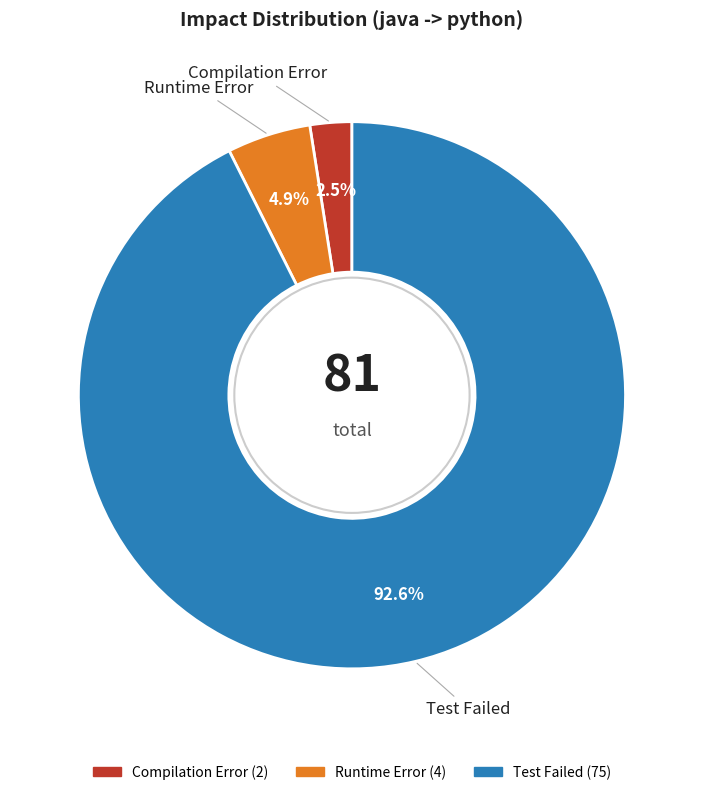

Between Test Failed and Compilation Error, which is larger?

Test Failed